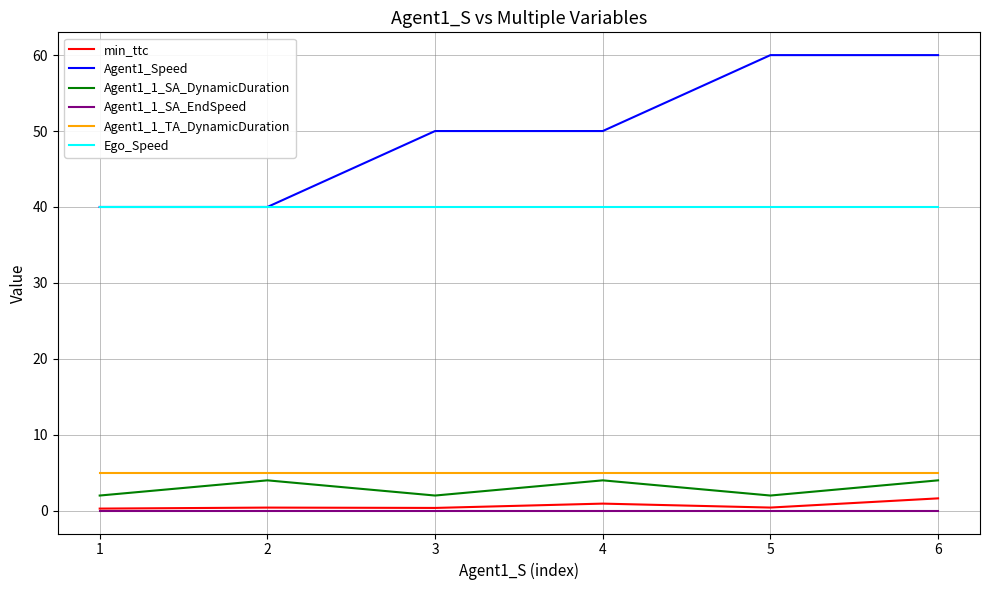

True or false: Ego_Speed and min_ttc cross at least once.

False